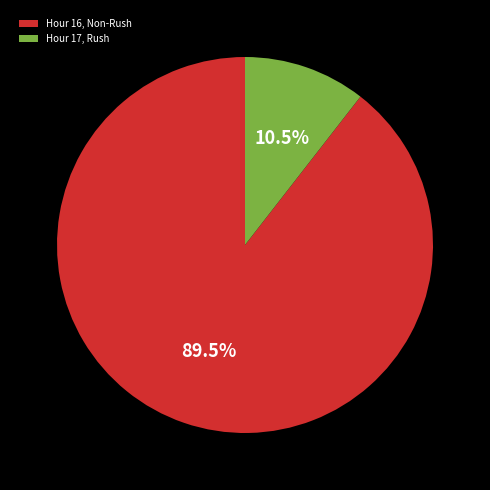

Count the number of slices in the pie.

2